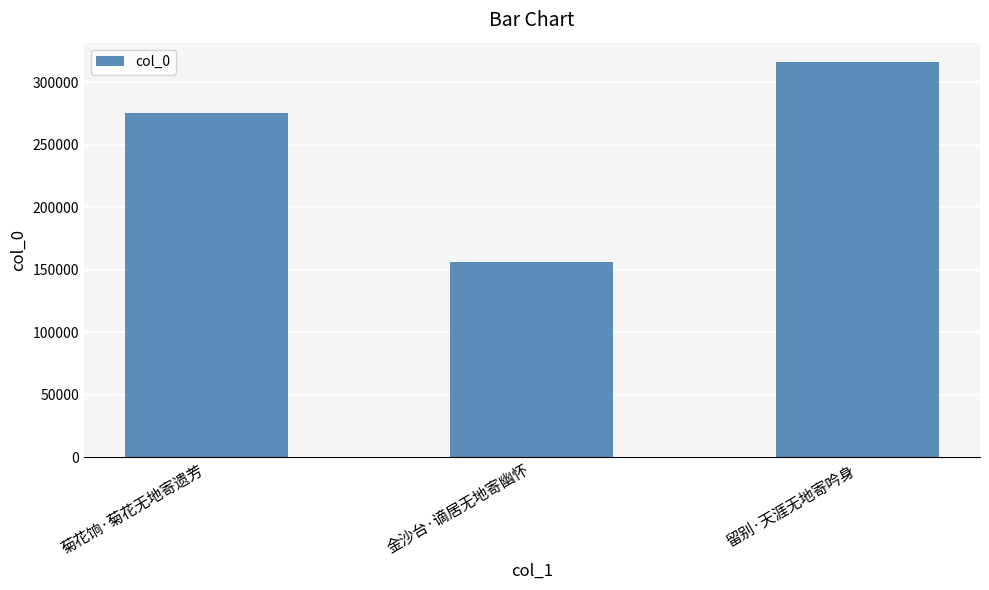

What is the value of the 2nd bar from the left?

156361